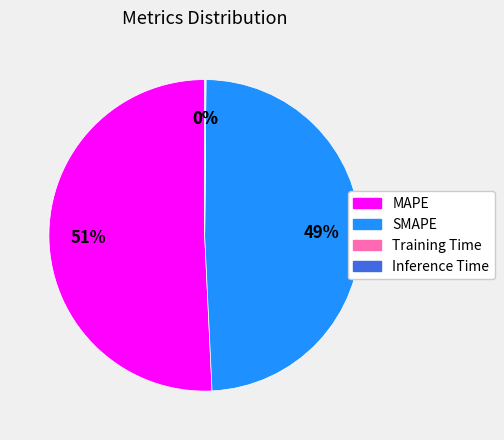

Between MAPE and SMAPE, which is larger?

MAPE